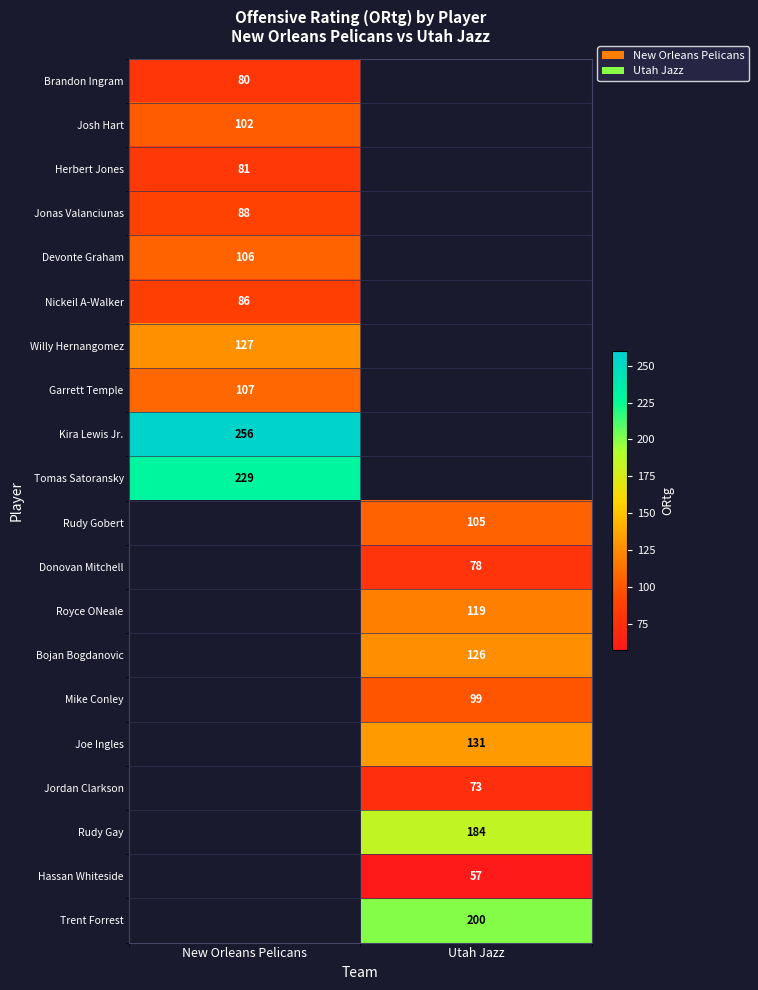

Between Utah Jazz and New Orleans Pelicans, which is larger?

New Orleans Pelicans